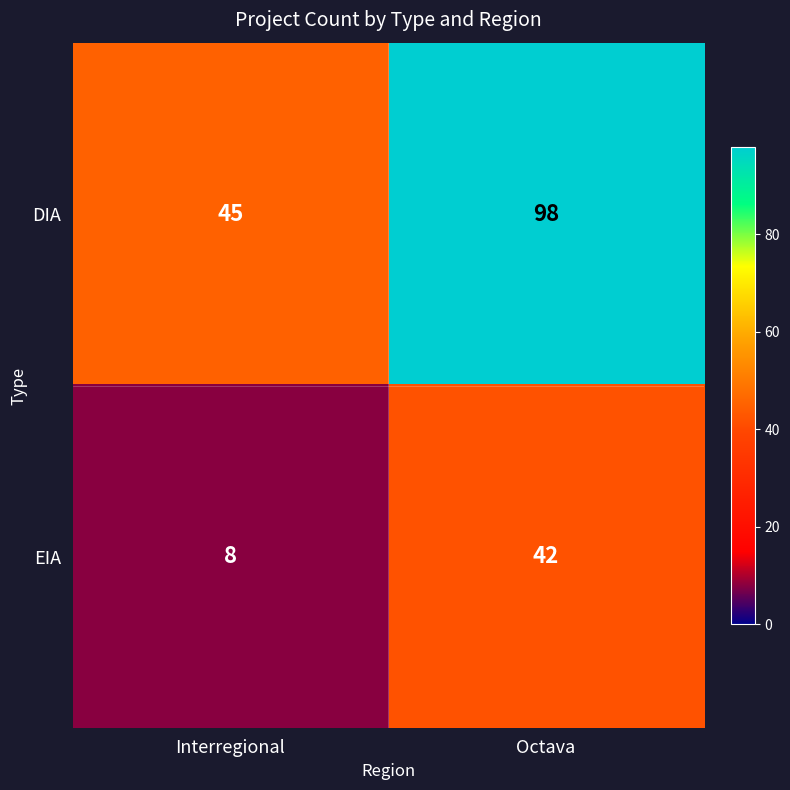

Reading right to left, list all the values displayed in this chart.

DIA: Octava=98	Interregional=45
EIA: Octava=42	Interregional=8